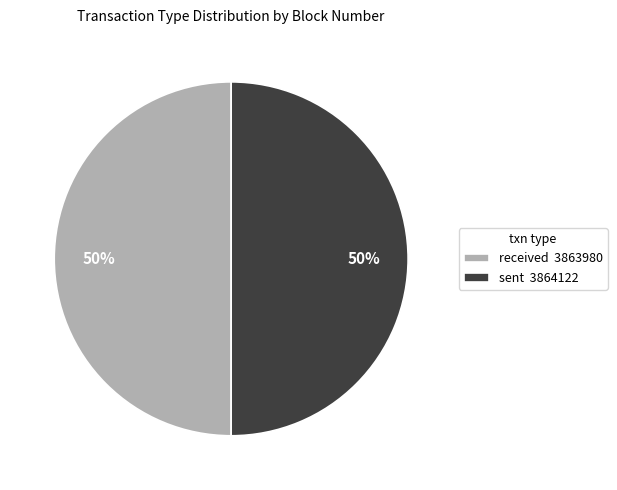

To the nearest percent, what is the combined percentage of received and sent?

100%